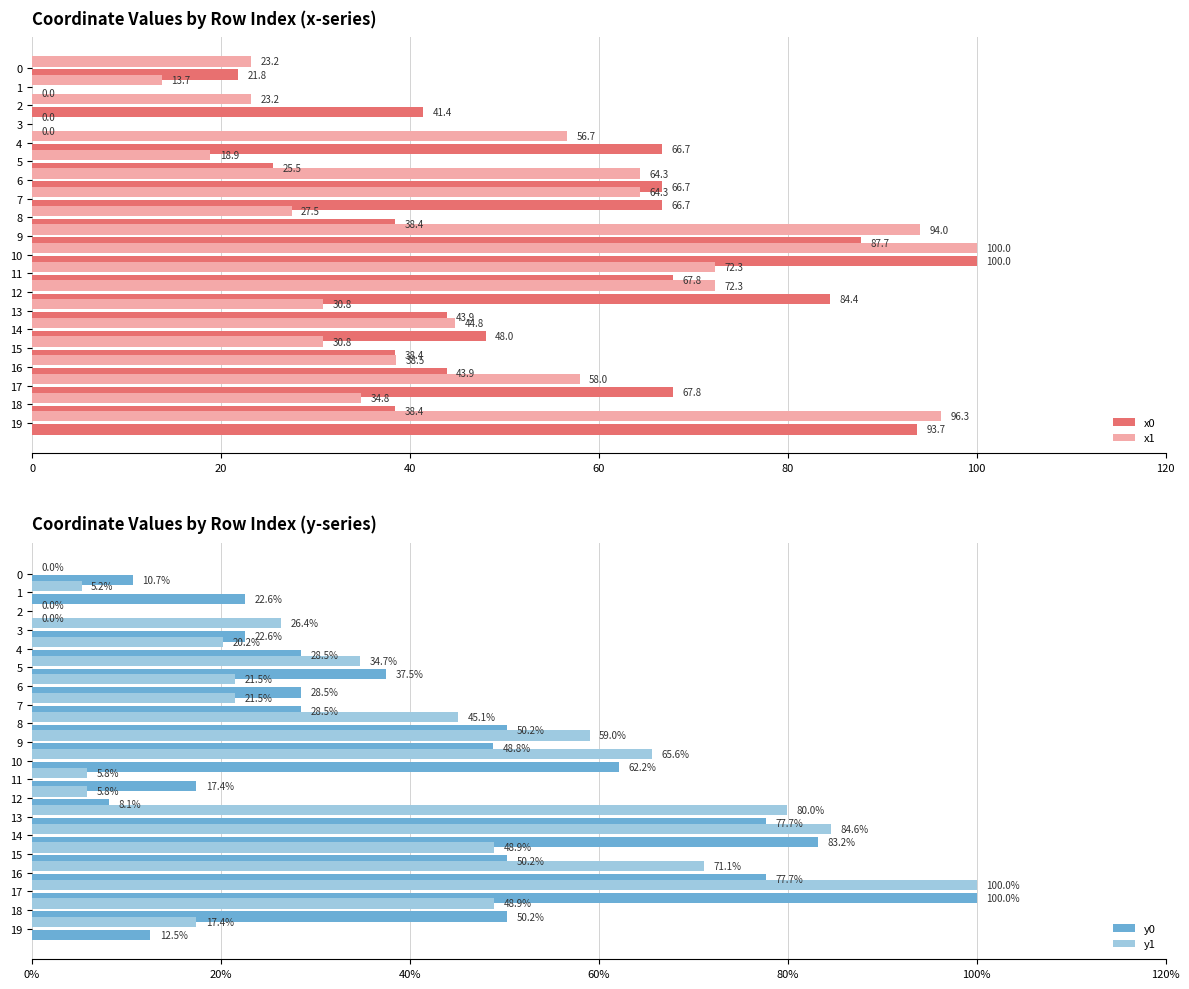

What is the sum of all x1 values?

964.2